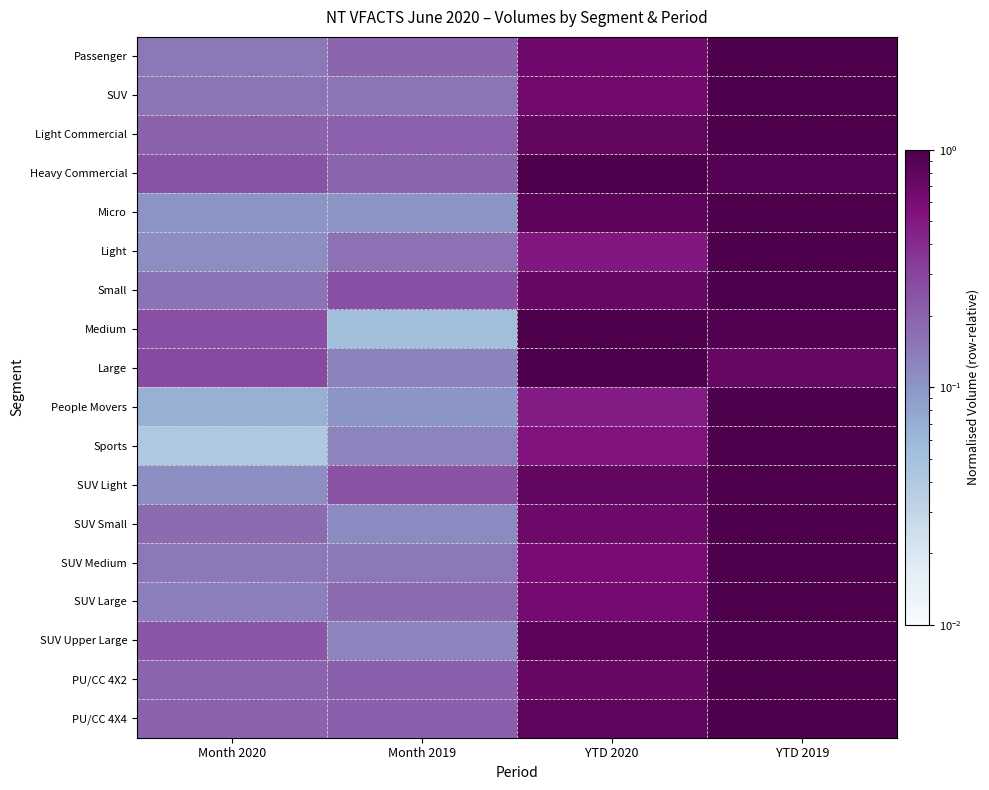

What is the difference between the highest and lowest values at Month 2020?

0.2